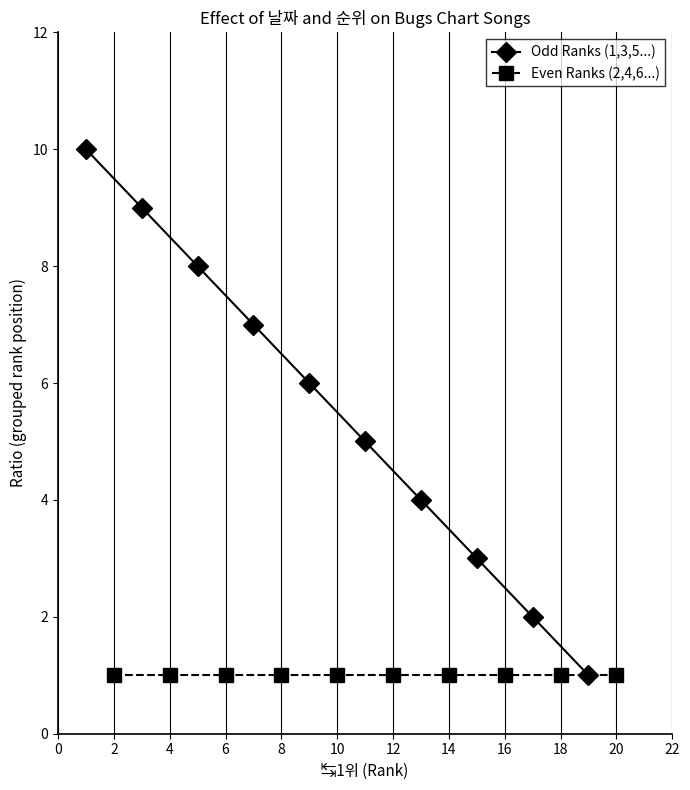

True or false: Odd Ranks (1,3,5...) and Even Ranks (2,4,6...) intersect in this chart.

False